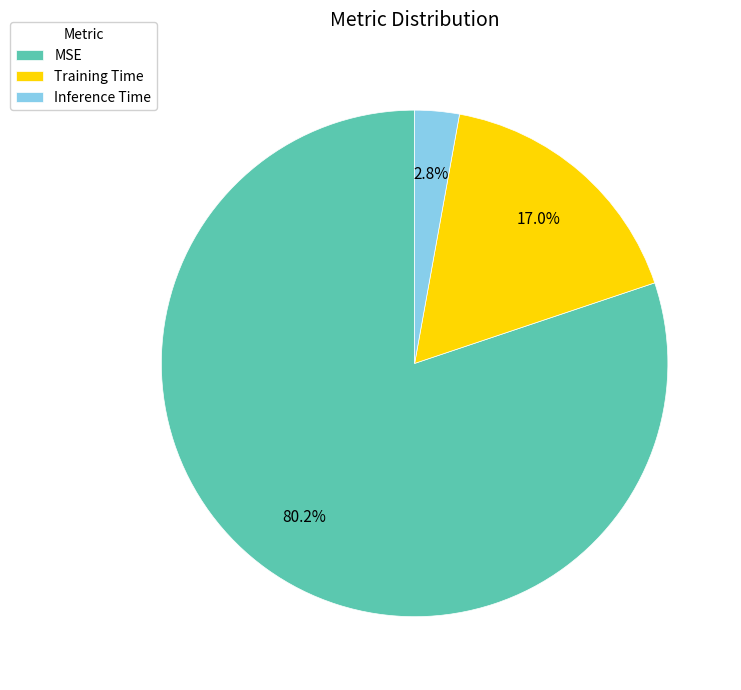

Is it true that Training Time is 17% of the pie?

True